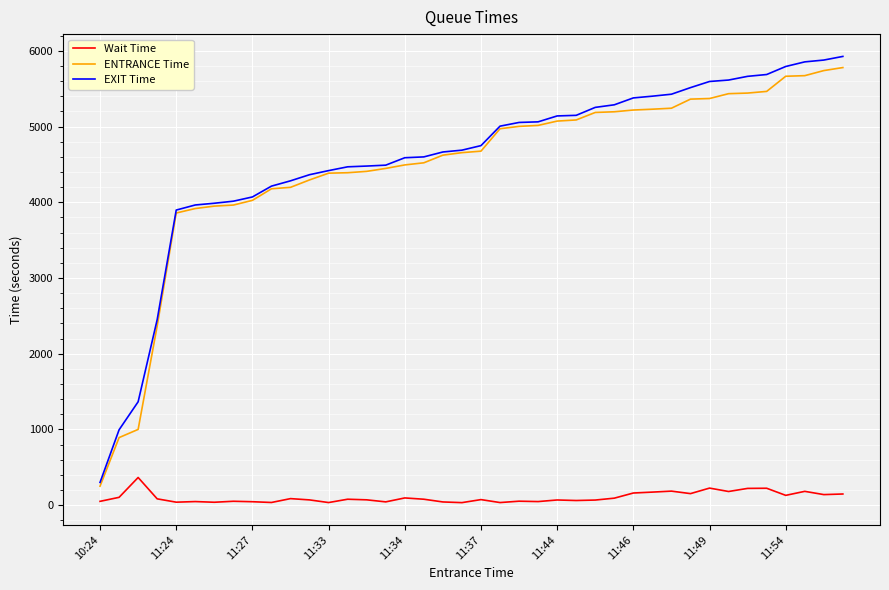

What is the sum of all ENTRANCE Time values?

178629